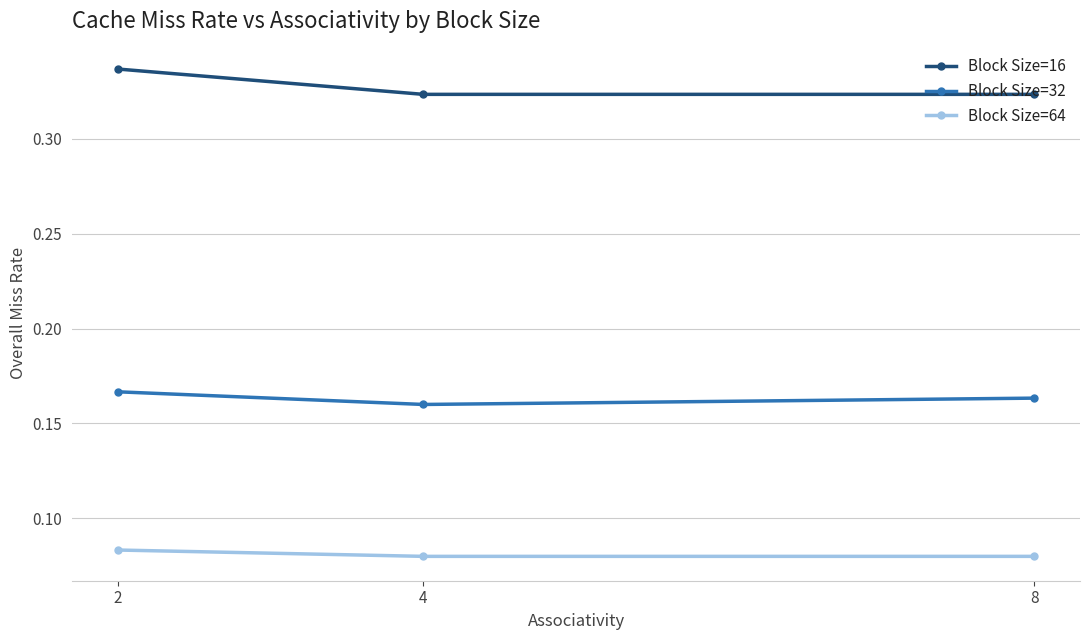

At how many categories does at least one series exceed 0?

3